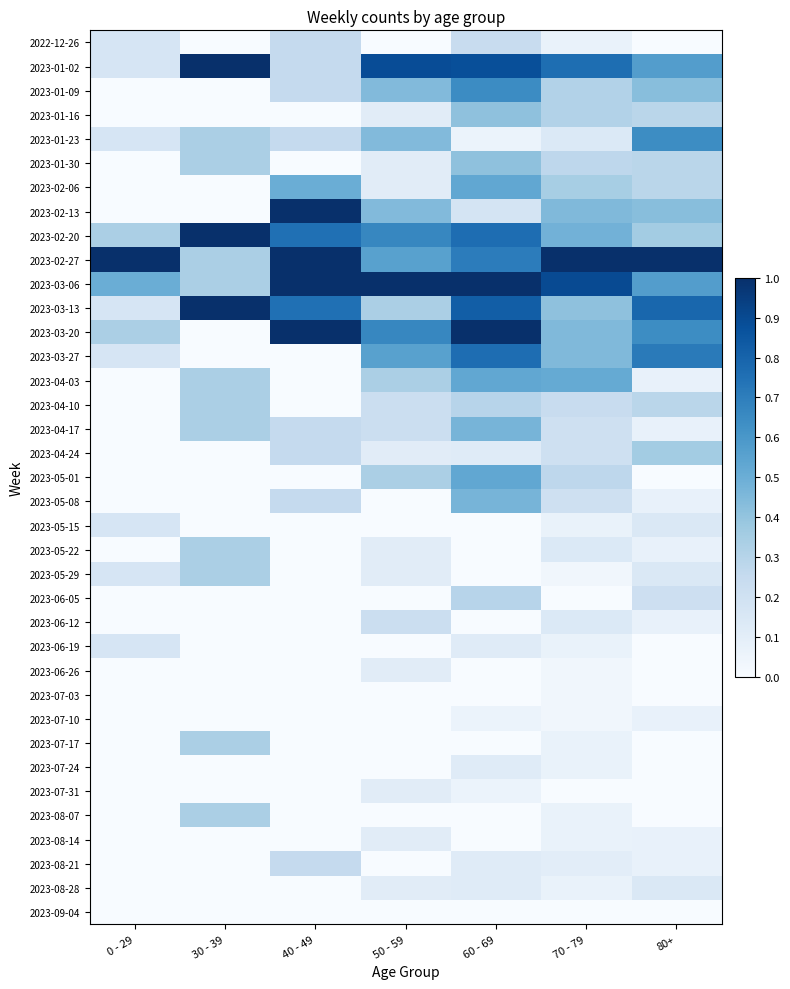

Reading left to right, extract all data points from this chart.

2022-12-26: 0 - 29=0.2	30 - 39=0.0	40 - 49=0.2	50 - 59=0.0	60 - 69=0.2	70 - 79=0.1	80+=0.0
2023-01-02: 0 - 29=0.2	30 - 39=1.0	40 - 49=0.2	50 - 59=0.9	60 - 69=0.9	70 - 79=0.8	80+=0.6
2023-01-09: 0 - 29=0.0	30 - 39=0.0	40 - 49=0.2	50 - 59=0.4	60 - 69=0.6	70 - 79=0.3	80+=0.4
2023-01-16: 0 - 29=0.0	30 - 39=0.0	40 - 49=0.0	50 - 59=0.1	60 - 69=0.4	70 - 79=0.3	80+=0.3
2023-01-23: 0 - 29=0.2	30 - 39=0.3	40 - 49=0.2	50 - 59=0.4	60 - 69=0.1	70 - 79=0.1	80+=0.6
2023-01-30: 0 - 29=0.0	30 - 39=0.3	40 - 49=0.0	50 - 59=0.1	60 - 69=0.4	70 - 79=0.3	80+=0.3
2023-02-06: 0 - 29=0.0	30 - 39=0.0	40 - 49=0.5	50 - 59=0.1	60 - 69=0.5	70 - 79=0.3	80+=0.3
2023-02-13: 0 - 29=0.0	30 - 39=0.0	40 - 49=1.0	50 - 59=0.4	60 - 69=0.2	70 - 79=0.4	80+=0.4
2023-02-20: 0 - 29=0.3	30 - 39=1.0	40 - 49=0.8	50 - 59=0.7	60 - 69=0.8	70 - 79=0.5	80+=0.4
2023-02-27: 0 - 29=1.0	30 - 39=0.3	40 - 49=1.0	50 - 59=0.6	60 - 69=0.7	70 - 79=1.0	80+=1.0
2023-03-06: 0 - 29=0.5	30 - 39=0.3	40 - 49=1.0	50 - 59=1.0	60 - 69=1.0	70 - 79=0.9	80+=0.6
2023-03-13: 0 - 29=0.2	30 - 39=1.0	40 - 49=0.8	50 - 59=0.3	60 - 69=0.8	70 - 79=0.4	80+=0.8
2023-03-20: 0 - 29=0.3	30 - 39=0.0	40 - 49=1.0	50 - 59=0.7	60 - 69=1.0	70 - 79=0.4	80+=0.6
2023-03-27: 0 - 29=0.2	30 - 39=0.0	40 - 49=0.0	50 - 59=0.6	60 - 69=0.8	70 - 79=0.4	80+=0.7
2023-04-03: 0 - 29=0.0	30 - 39=0.3	40 - 49=0.0	50 - 59=0.3	60 - 69=0.5	70 - 79=0.5	80+=0.1
2023-04-10: 0 - 29=0.0	30 - 39=0.3	40 - 49=0.0	50 - 59=0.2	60 - 69=0.3	70 - 79=0.2	80+=0.3
2023-04-17: 0 - 29=0.0	30 - 39=0.3	40 - 49=0.2	50 - 59=0.2	60 - 69=0.5	70 - 79=0.2	80+=0.1
2023-04-24: 0 - 29=0.0	30 - 39=0.0	40 - 49=0.2	50 - 59=0.1	60 - 69=0.1	70 - 79=0.2	80+=0.4
2023-05-01: 0 - 29=0.0	30 - 39=0.0	40 - 49=0.0	50 - 59=0.3	60 - 69=0.5	70 - 79=0.3	80+=0.0
2023-05-08: 0 - 29=0.0	30 - 39=0.0	40 - 49=0.2	50 - 59=0.0	60 - 69=0.5	70 - 79=0.2	80+=0.1
2023-05-15: 0 - 29=0.2	30 - 39=0.0	40 - 49=0.0	50 - 59=0.0	60 - 69=0.0	70 - 79=0.1	80+=0.1
2023-05-22: 0 - 29=0.0	30 - 39=0.3	40 - 49=0.0	50 - 59=0.1	60 - 69=0.0	70 - 79=0.1	80+=0.1
2023-05-29: 0 - 29=0.2	30 - 39=0.3	40 - 49=0.0	50 - 59=0.1	60 - 69=0.0	70 - 79=0.0	80+=0.1
2023-06-05: 0 - 29=0.0	30 - 39=0.0	40 - 49=0.0	50 - 59=0.0	60 - 69=0.3	70 - 79=0.0	80+=0.2
2023-06-12: 0 - 29=0.0	30 - 39=0.0	40 - 49=0.0	50 - 59=0.2	60 - 69=0.0	70 - 79=0.1	80+=0.1
2023-06-19: 0 - 29=0.2	30 - 39=0.0	40 - 49=0.0	50 - 59=0.0	60 - 69=0.1	70 - 79=0.1	80+=0.0
2023-06-26: 0 - 29=0.0	30 - 39=0.0	40 - 49=0.0	50 - 59=0.1	60 - 69=0.0	70 - 79=0.0	80+=0.0
2023-07-03: 0 - 29=0.0	30 - 39=0.0	40 - 49=0.0	50 - 59=0.0	60 - 69=0.0	70 - 79=0.0	80+=0.0
2023-07-10: 0 - 29=0.0	30 - 39=0.0	40 - 49=0.0	50 - 59=0.0	60 - 69=0.1	70 - 79=0.0	80+=0.1
2023-07-17: 0 - 29=0.0	30 - 39=0.3	40 - 49=0.0	50 - 59=0.0	60 - 69=0.0	70 - 79=0.1	80+=0.0
2023-07-24: 0 - 29=0.0	30 - 39=0.0	40 - 49=0.0	50 - 59=0.0	60 - 69=0.1	70 - 79=0.1	80+=0.0
2023-07-31: 0 - 29=0.0	30 - 39=0.0	40 - 49=0.0	50 - 59=0.1	60 - 69=0.1	70 - 79=0.0	80+=0.0
2023-08-07: 0 - 29=0.0	30 - 39=0.3	40 - 49=0.0	50 - 59=0.0	60 - 69=0.0	70 - 79=0.1	80+=0.0
2023-08-14: 0 - 29=0.0	30 - 39=0.0	40 - 49=0.0	50 - 59=0.1	60 - 69=0.0	70 - 79=0.1	80+=0.1
2023-08-21: 0 - 29=0.0	30 - 39=0.0	40 - 49=0.2	50 - 59=0.0	60 - 69=0.1	70 - 79=0.1	80+=0.1
2023-08-28: 0 - 29=0.0	30 - 39=0.0	40 - 49=0.0	50 - 59=0.1	60 - 69=0.1	70 - 79=0.1	80+=0.1
2023-09-04: 0 - 29=0.0	30 - 39=0.0	40 - 49=0.0	50 - 59=0.0	60 - 69=0.0	70 - 79=0.0	80+=0.0